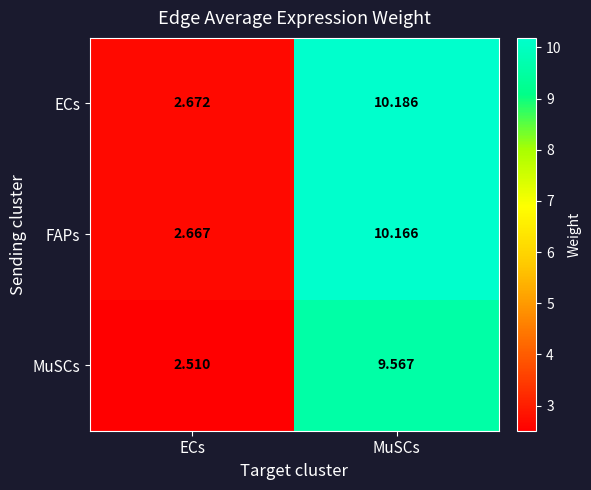

Which category has the highest value across all series?

MuSCs